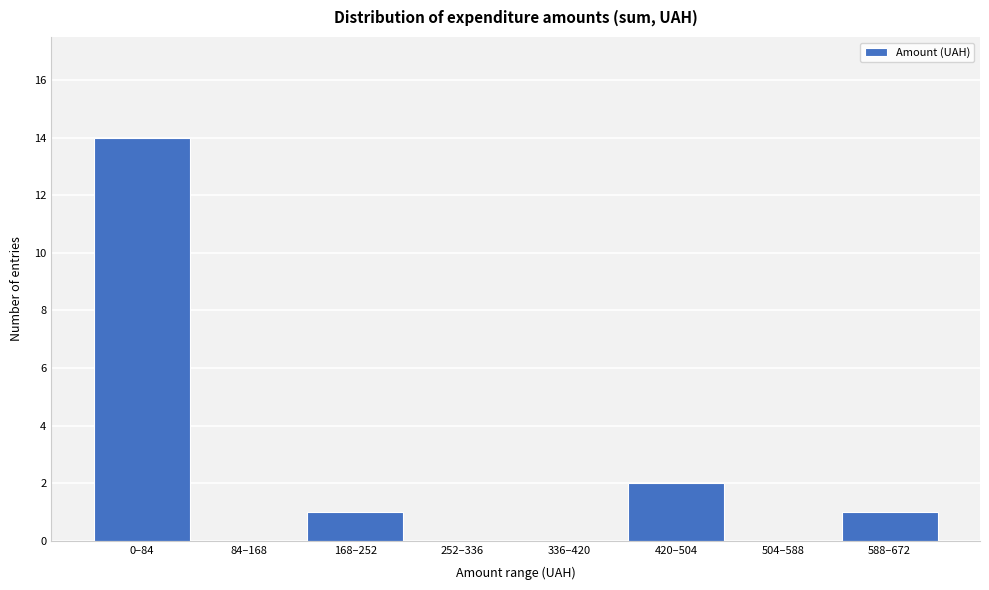

Reading right to left, what are all the values shown in this chart?

588–672=1	504–588=0	420–504=2	336–420=0	252–336=0	168–252=1	84–168=0	0–84=14